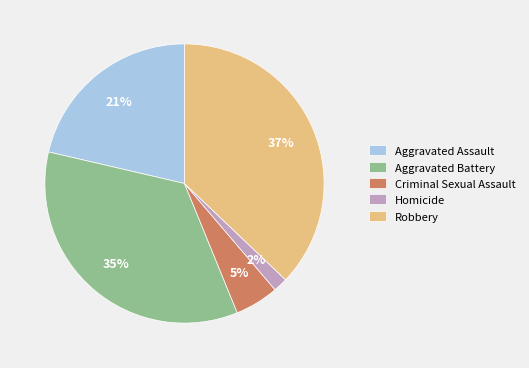

To the nearest percent, what is the combined percentage of Homicide and Robbery?

39%